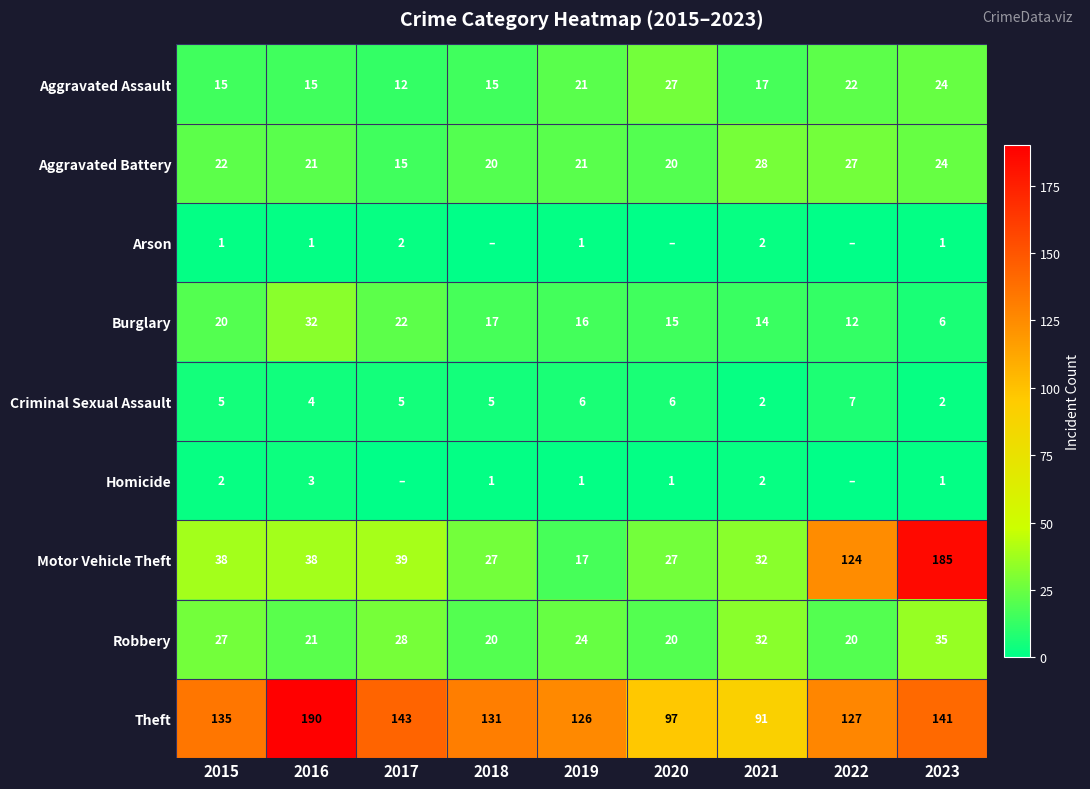

The Robbery series shows 21 at 2016. True or false?

True